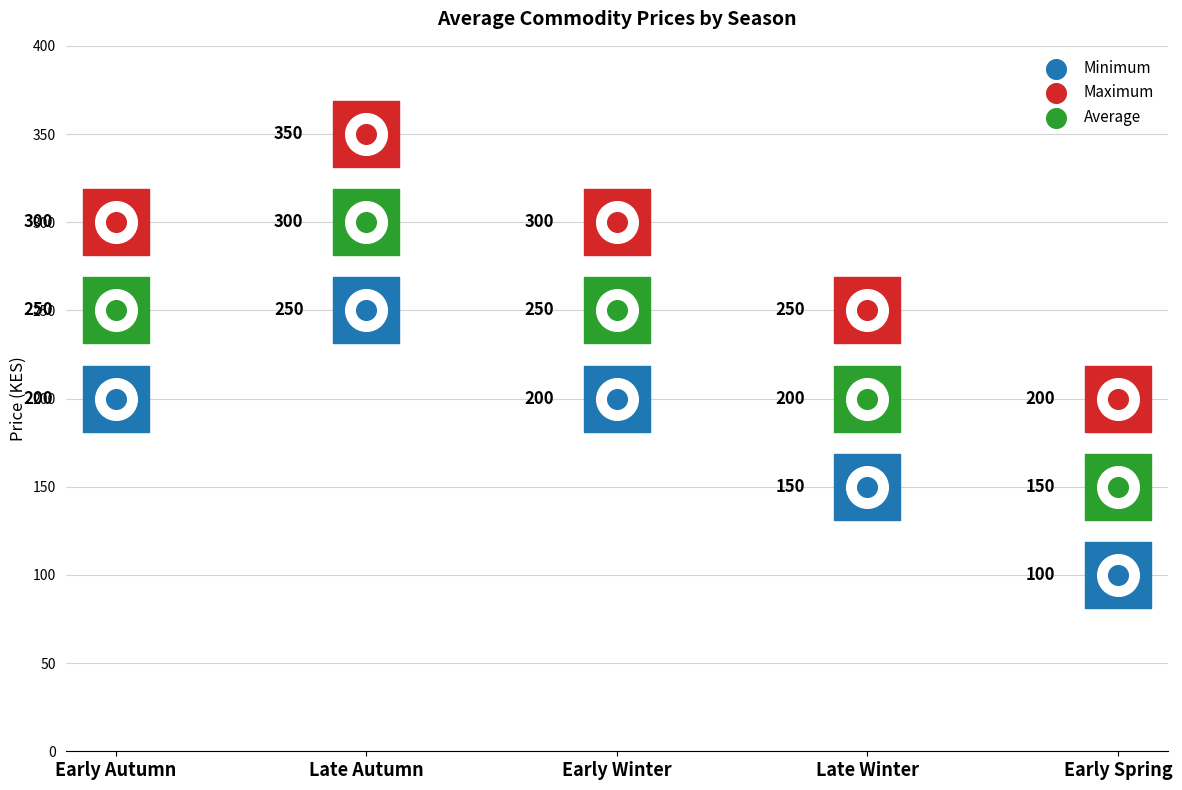

Which series contains the highest Y value?

Maximum